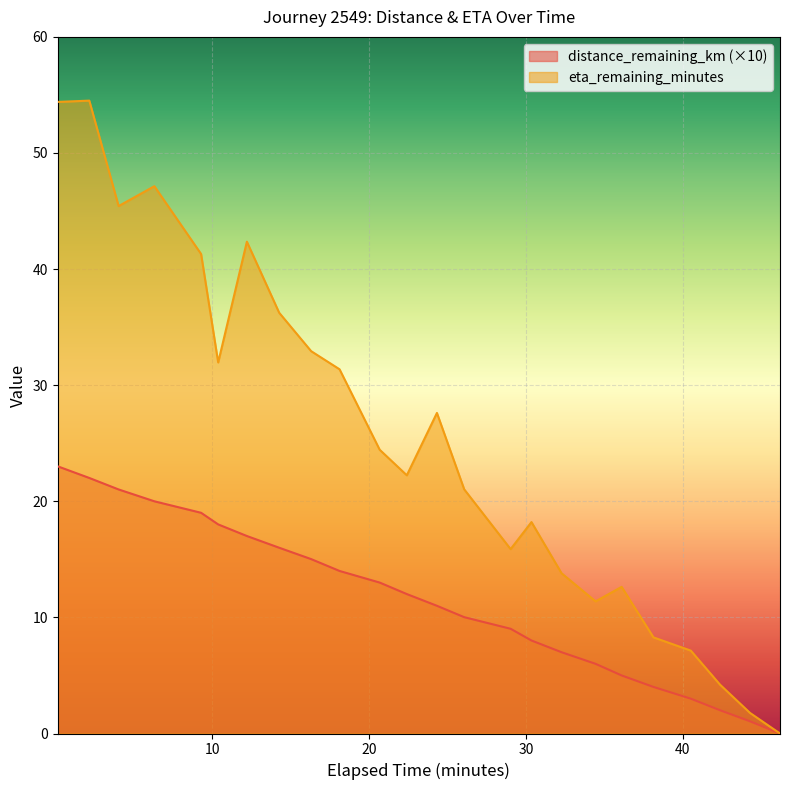

What is the maximum value for eta_remaining_minutes?

54.5